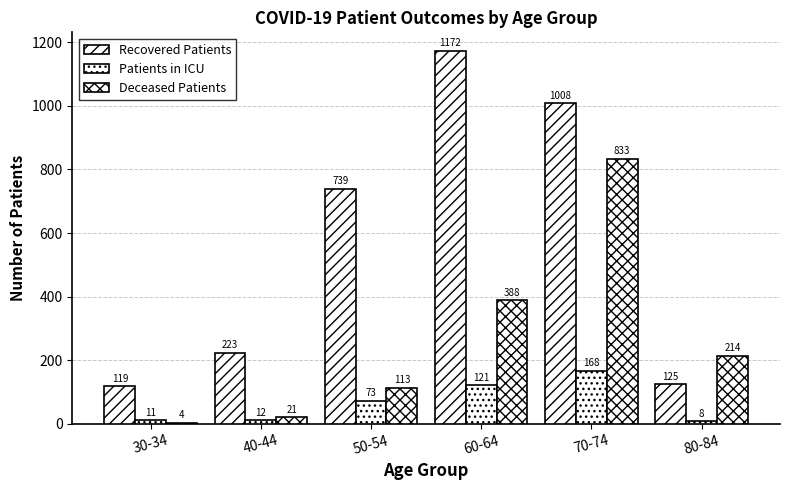

At how many categories does at least one series exceed 492?

3